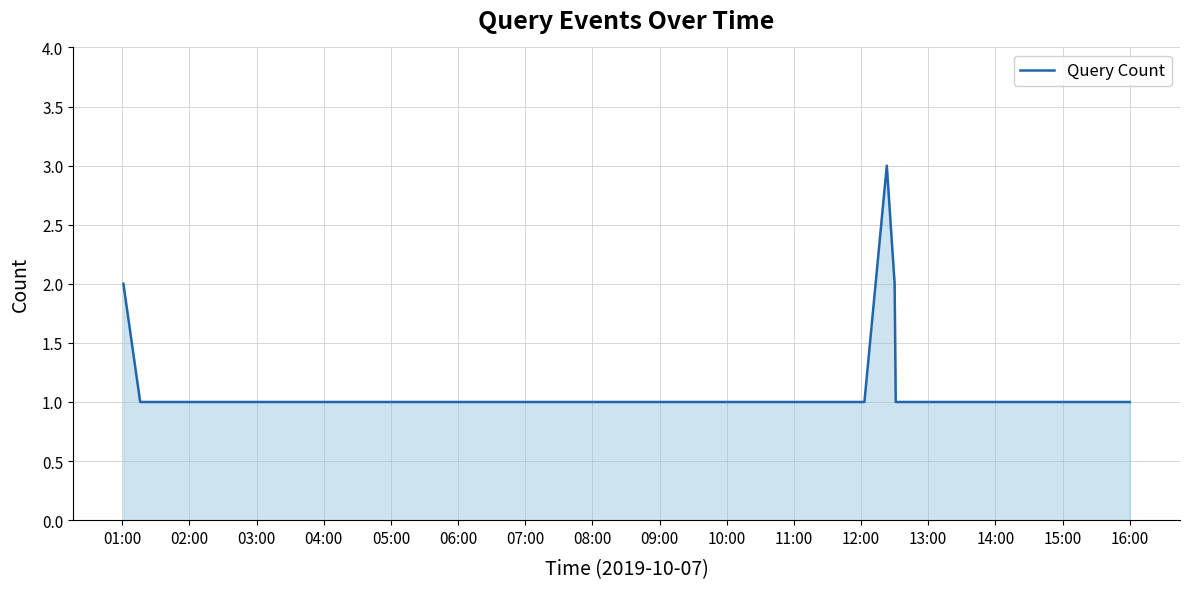

What is the maximum value shown in the chart?

3